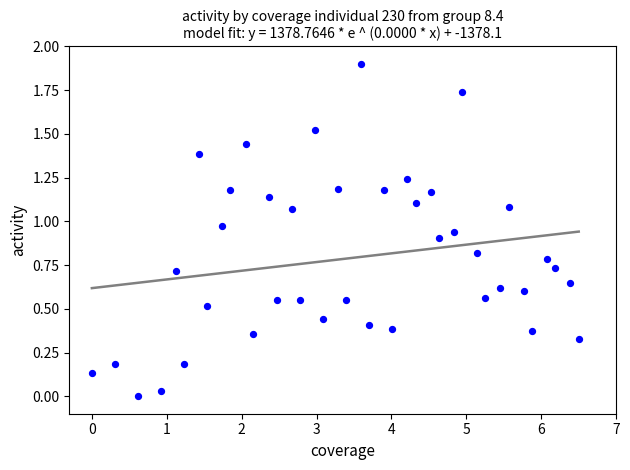

What is the range of Y values (max minus min)?

1.9